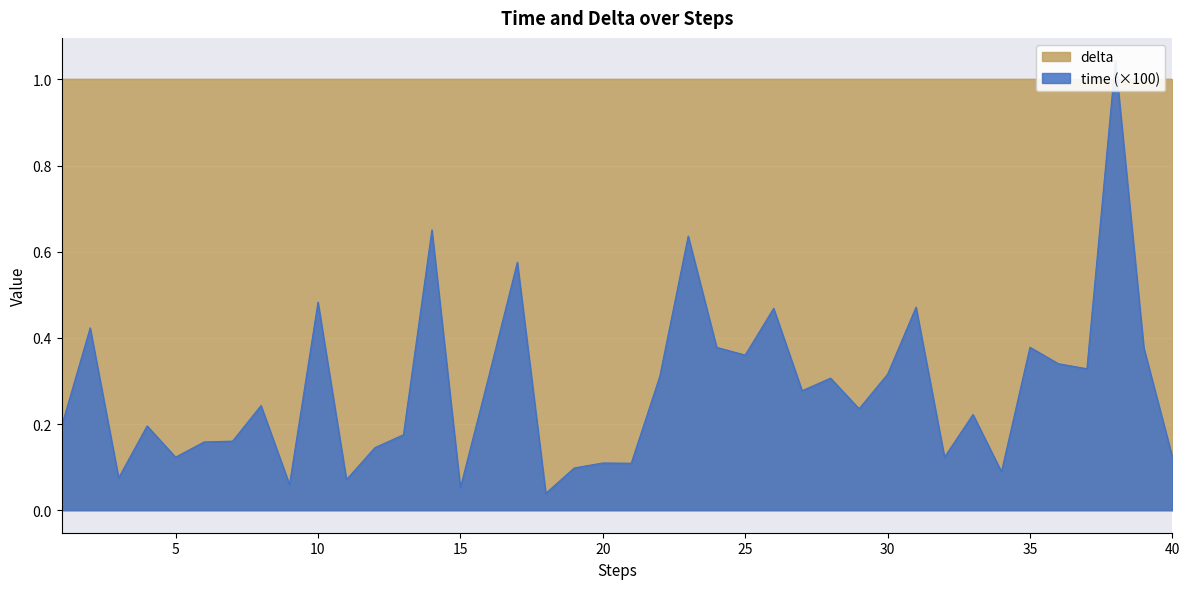

Rank the series by their average value, from highest to lowest.

delta, time